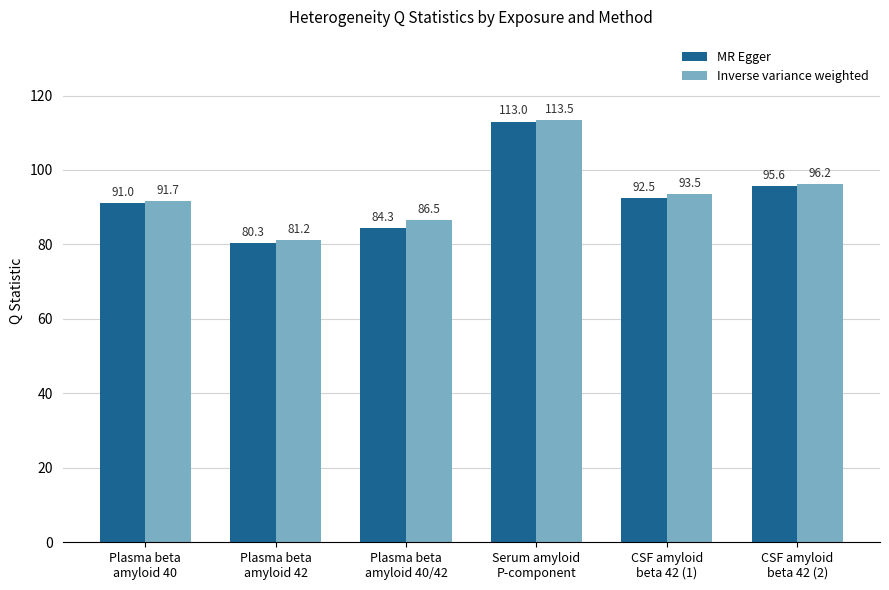

How many values in the MR Egger series are below 92?

3